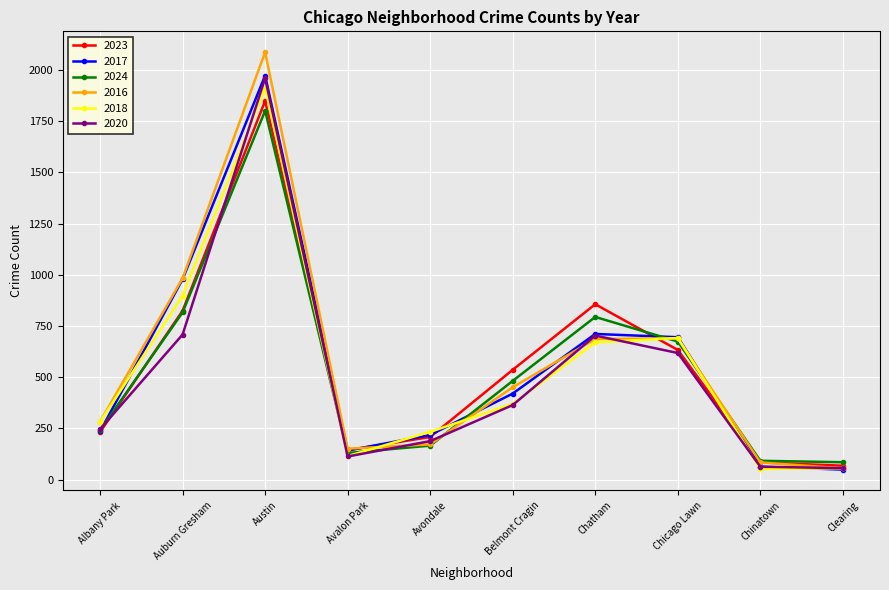

Which category has the highest value in the 2016 series?

Austin